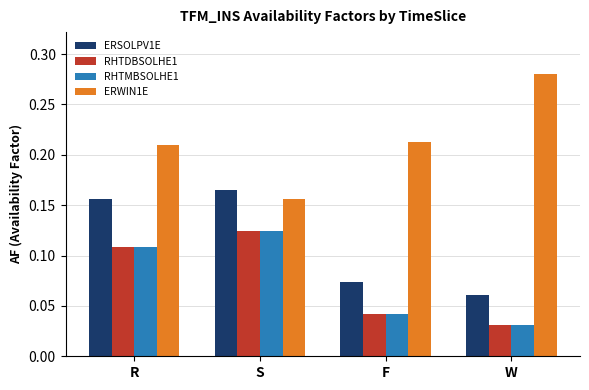

Which series changed the most between R and S?

ERWIN1E